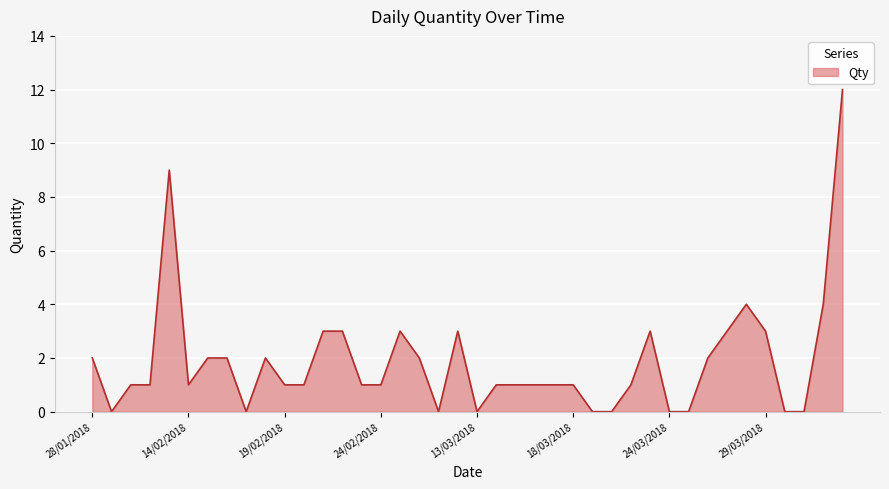

What is the maximum value shown in the chart?

12